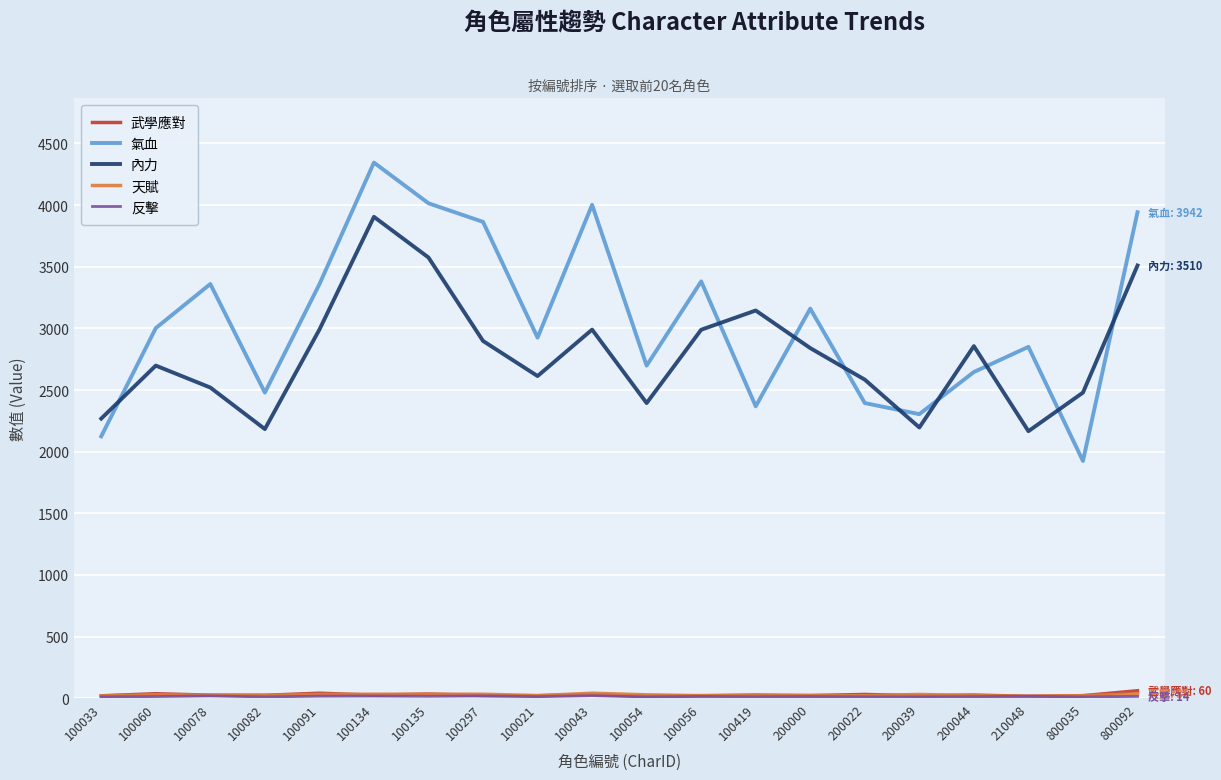

After their last crossing, which series has the higher values: 內力 or 氣血?

氣血